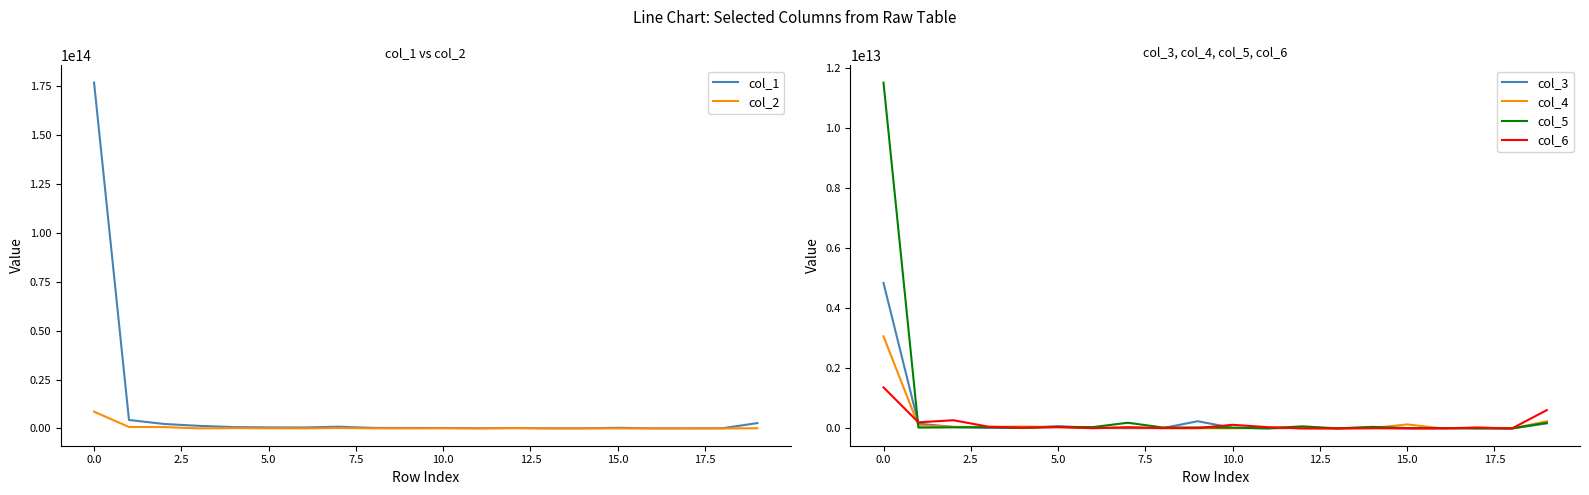

Is the value of col_5 at 11 greater than the value of col_6 at 12?

Yes